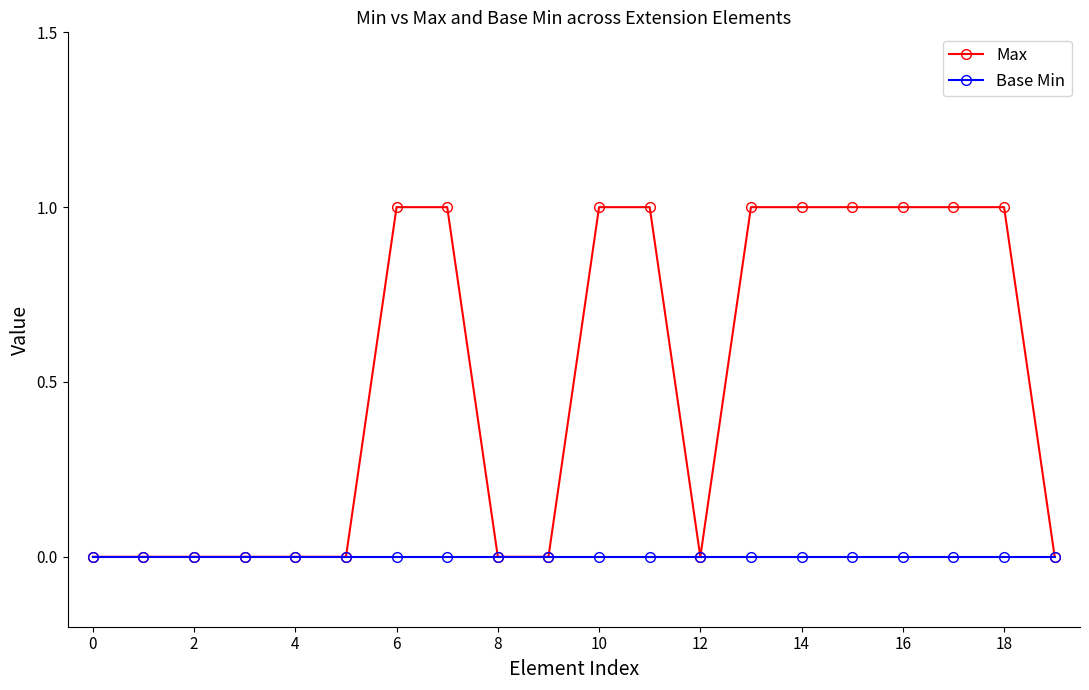

Is this an area chart (filled region under the line)?

No